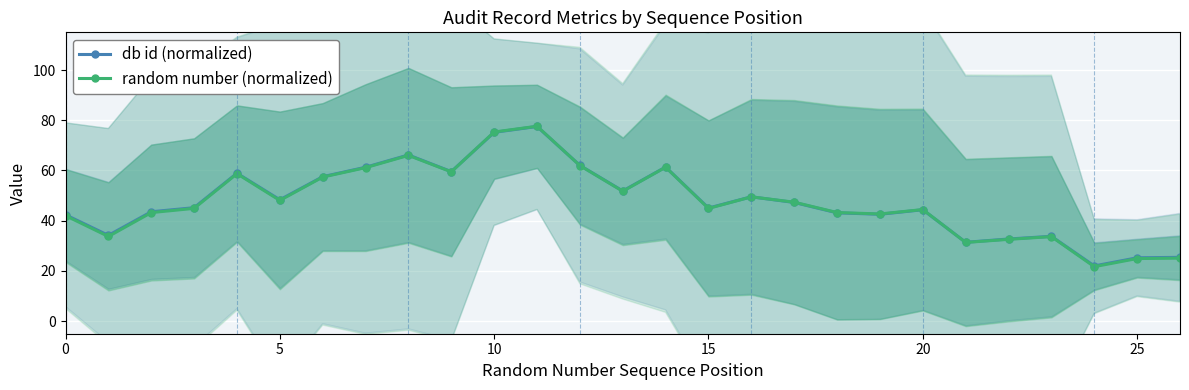

Reading left to right, transcribe all the data shown in this chart.

db id (normalized): 42.3	34.2	43.6	45.2	58.9	48.3	57.5	61.3	66.2	59.5	75.2	77.5	62.0	51.8	61.3	45.0	49.5	47.3	43.1	42.6	44.4	31.4	32.7	33.8	22.0	25.2	25.4
random number (normalized): 42.0	33.7	43.2	44.9	58.7	48.1	57.4	61.1	66.0	59.5	75.3	77.6	62.0	51.7	61.3	44.9	49.5	47.4	43.3	42.7	44.4	31.3	32.6	33.7	21.7	24.9	25.1